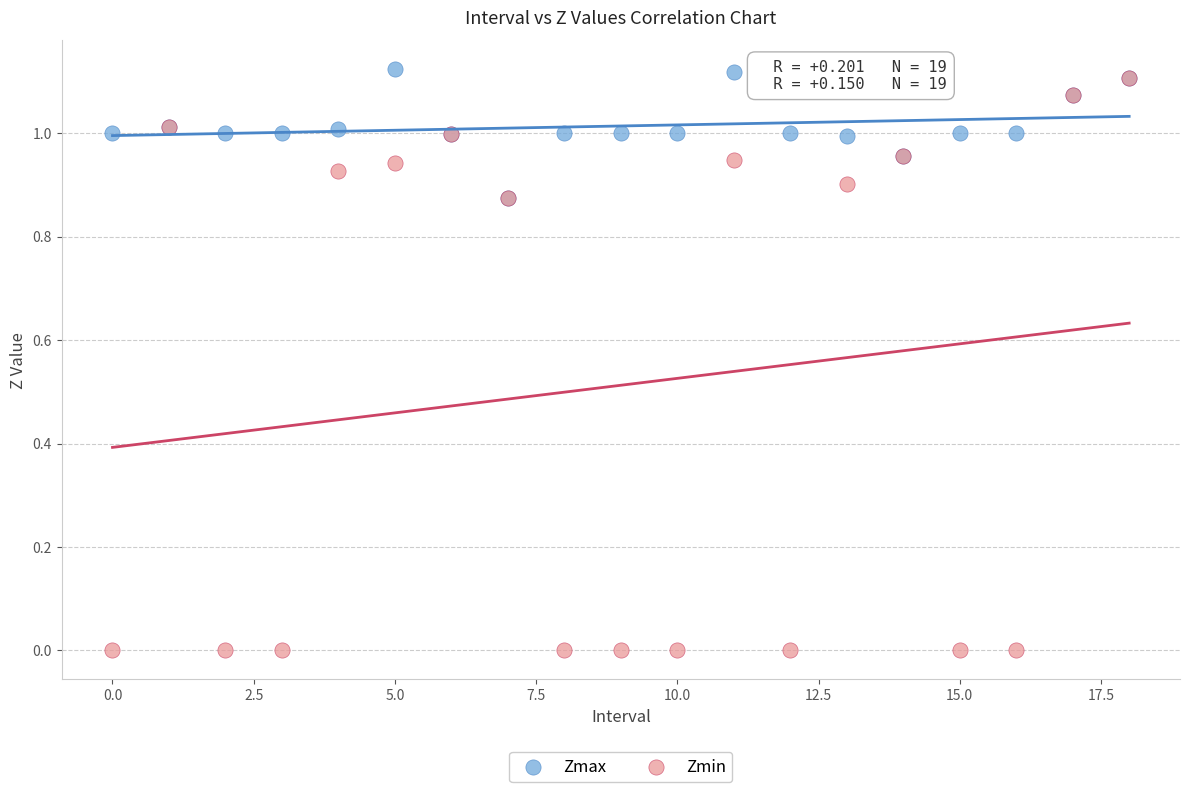

What are all the series names shown in the legend?

Zmax, Zmin